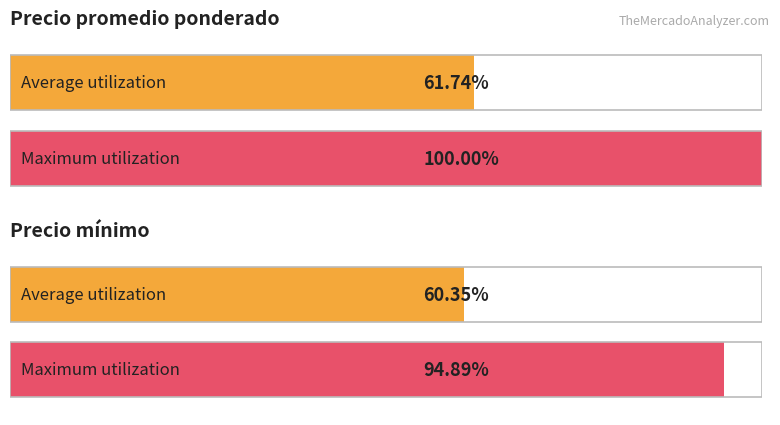

What are all the series names shown in the legend?

Precio promedio ponderado, Precio minimo